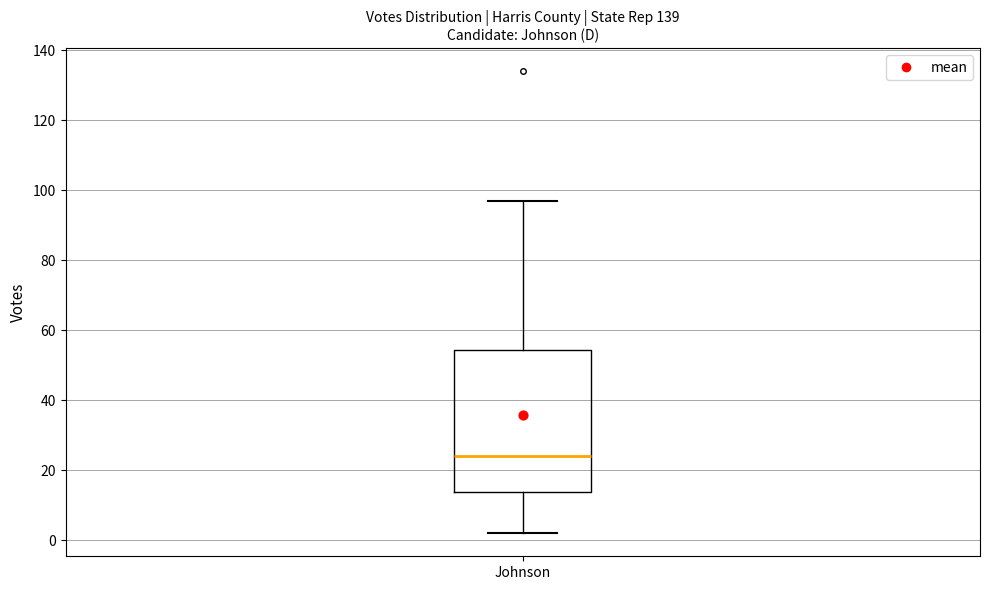

Transcribe this box plot: give where the median line is, the range the box spans, and where the two whiskers end, as read against the y-axis. The values are not printed on the chart, so give them approximately, as read against the axis.

median 24, box 14 to 54, whiskers 2 to 98